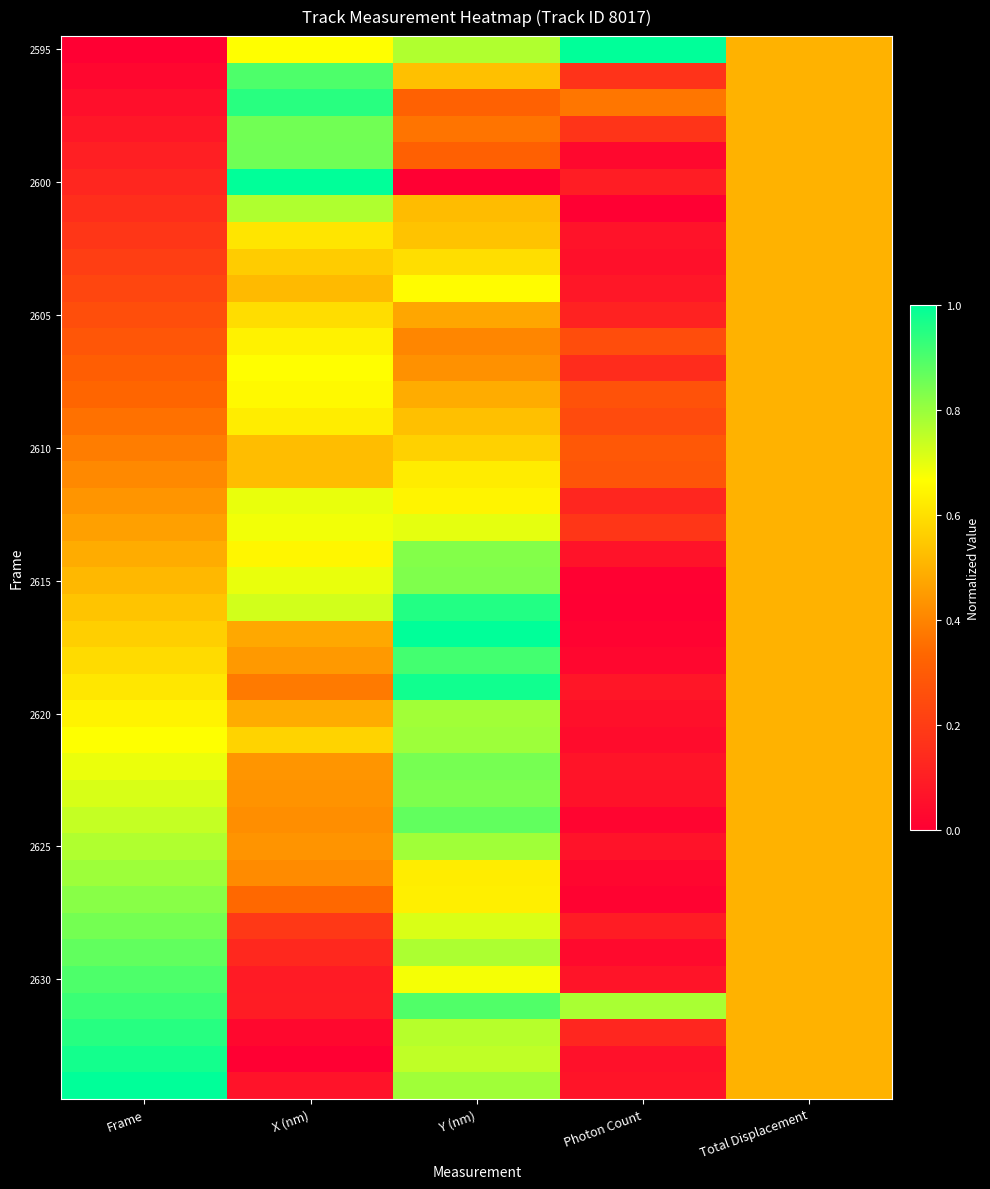

At which category does the chart reach its peak across all series?

Photon Count